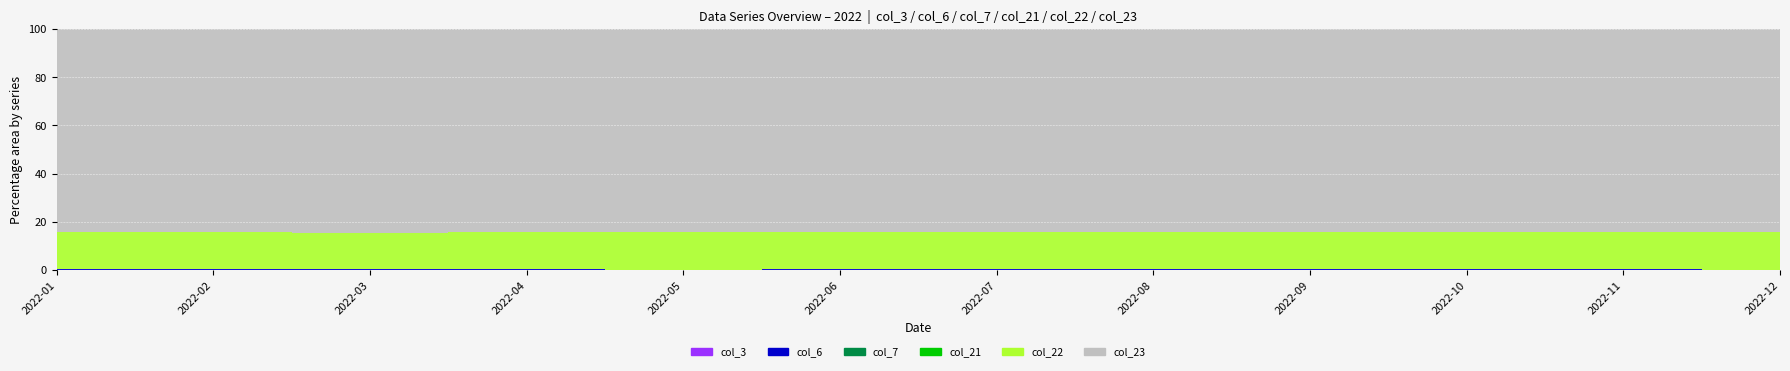

At how many categories does at least one series exceed 321632938749?

2